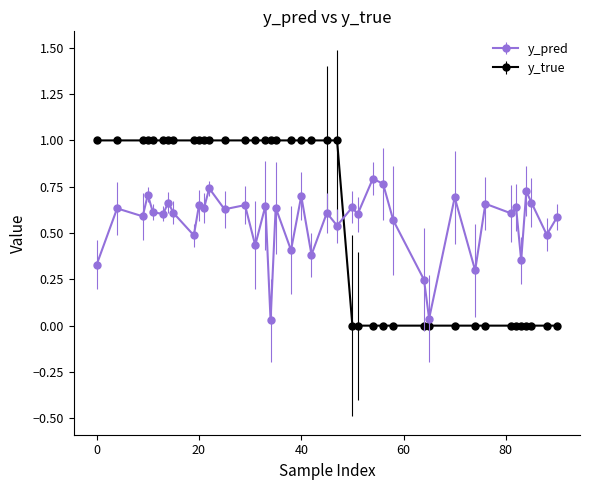

True or false: y_pred has more than 1 points higher than both neighbors.

True